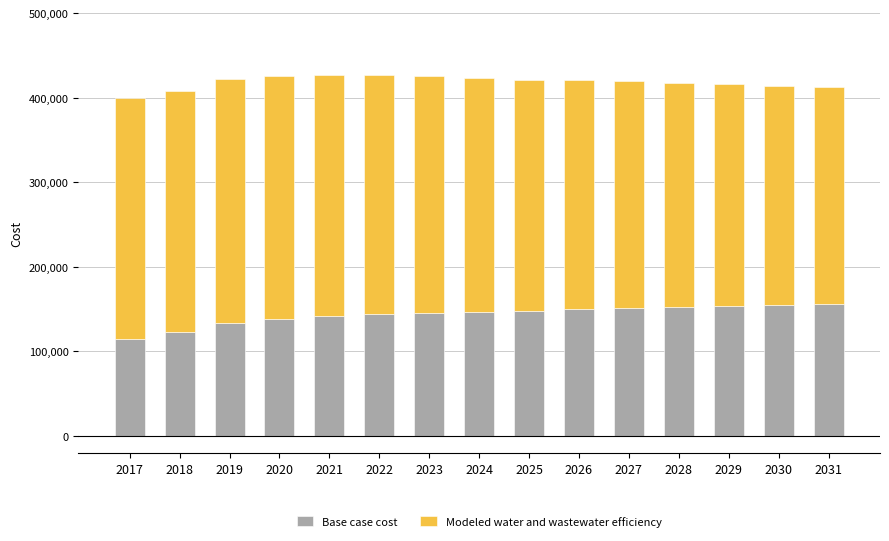

The value of Base case cost at 2022 is 203520.9. True or false?

False